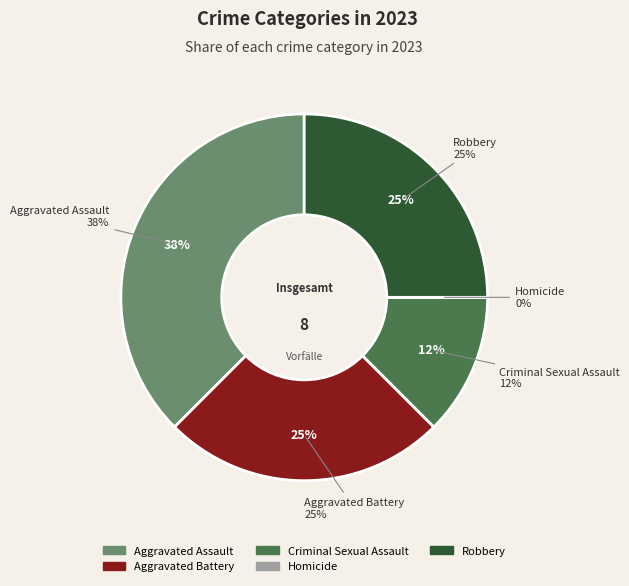

Rank the categories by value from lowest to highest.

Homicide, Criminal Sexual Assault, Aggravated Battery, Robbery, Aggravated Assault